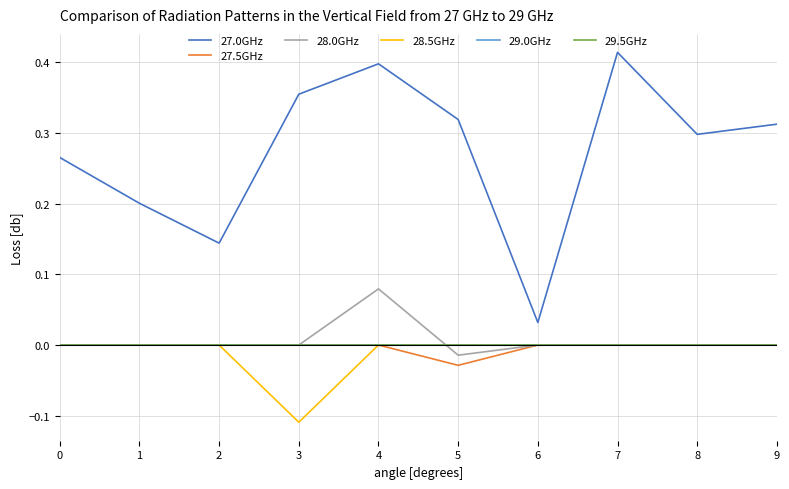

Rank the series at 8 from highest to lowest value.

27.0GHz, 27.5GHz, 28.0GHz, 28.5GHz, 29.0GHz, 29.5GHz